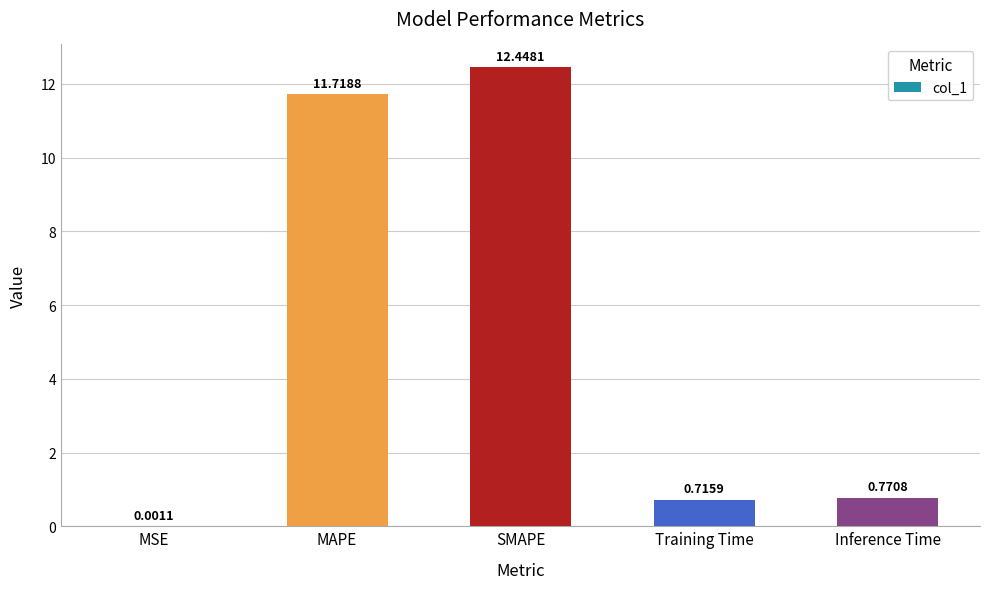

Which has a higher value, SMAPE or Training Time?

SMAPE